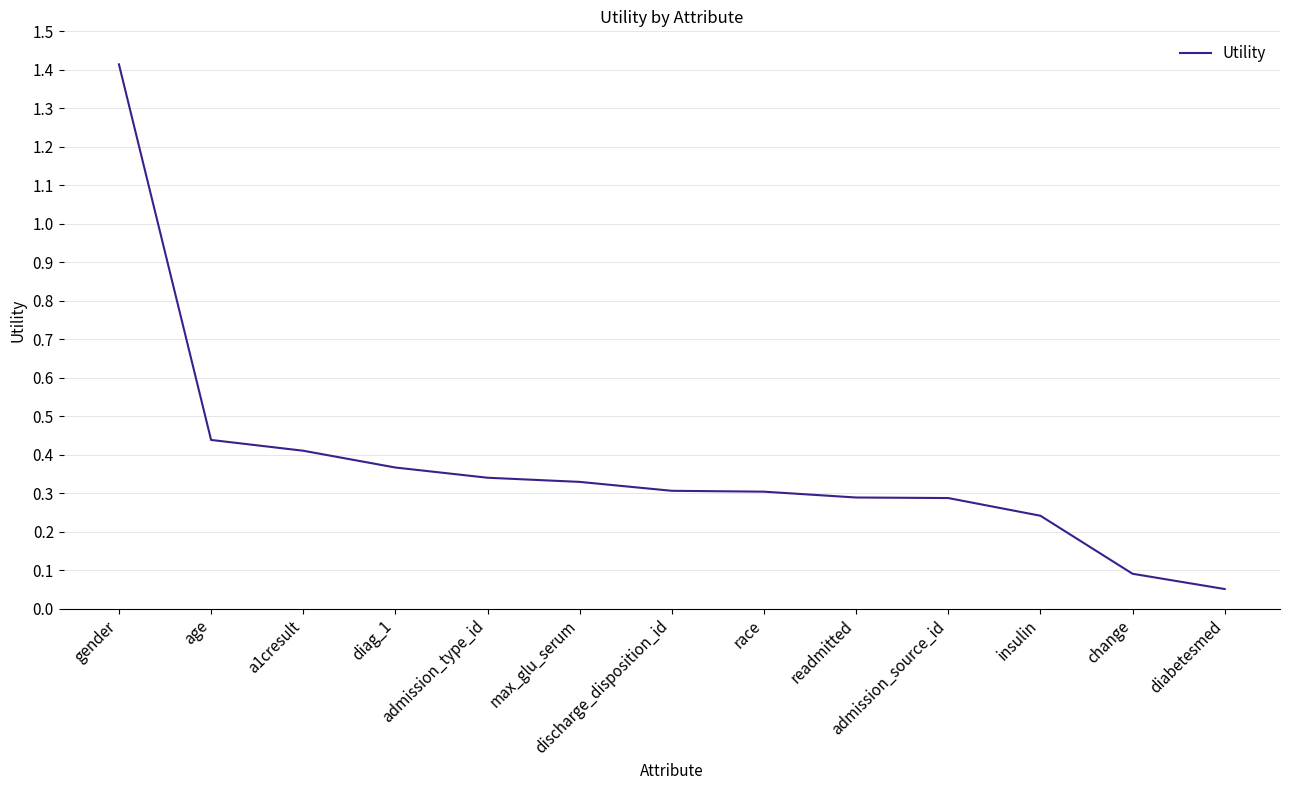

What position from the left is admission_source_id?

10